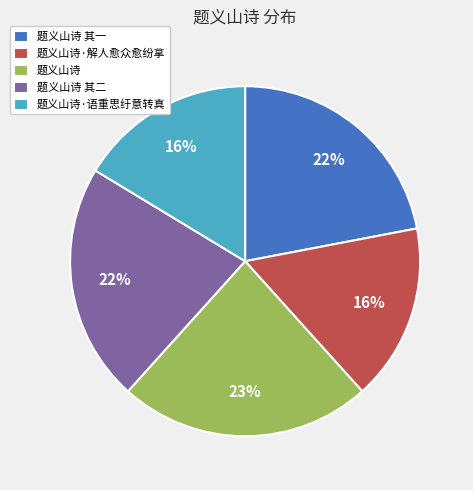

To the nearest percent, what is the difference between the 题义山诗 其二 and 题义山诗 slice percentages?

1%